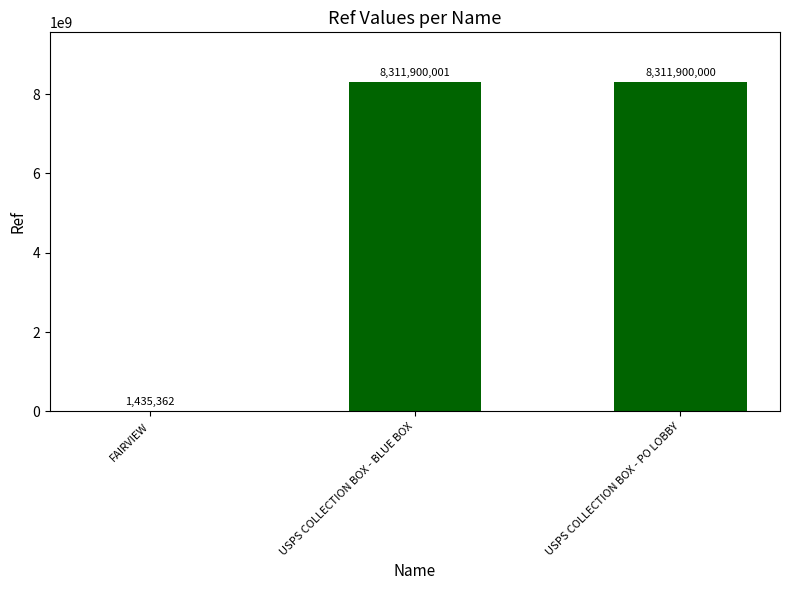

Which category has the highest value across all series?

USPS COLLECTION BOX - BLUE BOX